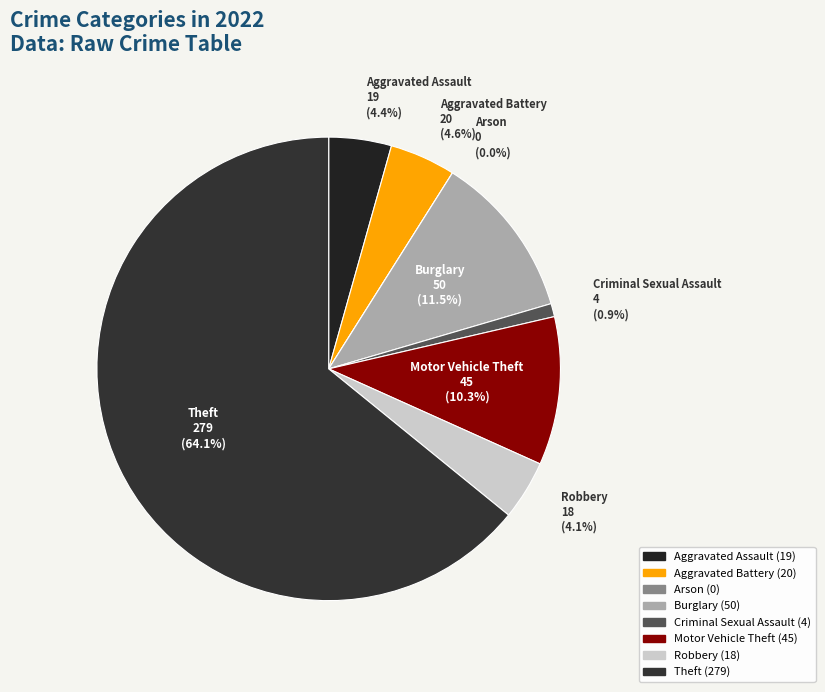

Which category has the smallest portion of the pie?

Arson